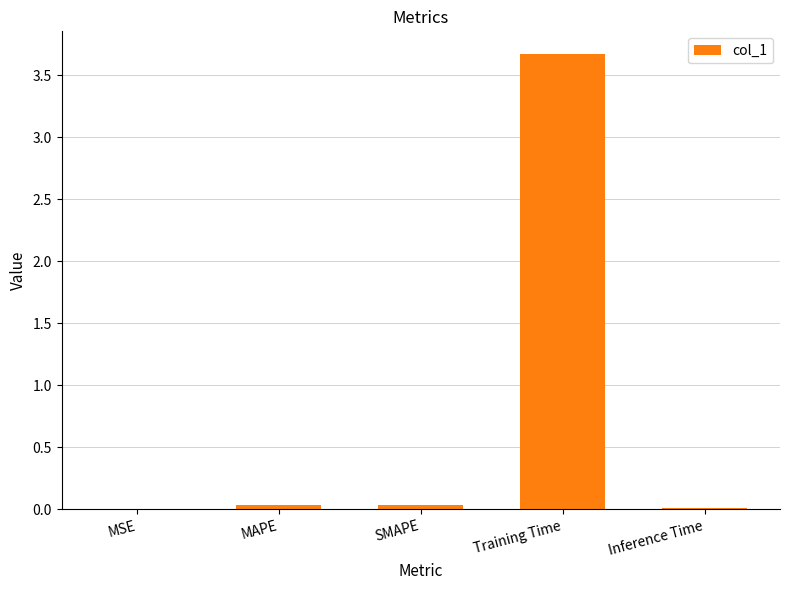

The chart shows a value of 3.7 at Training Time. True or false?

True